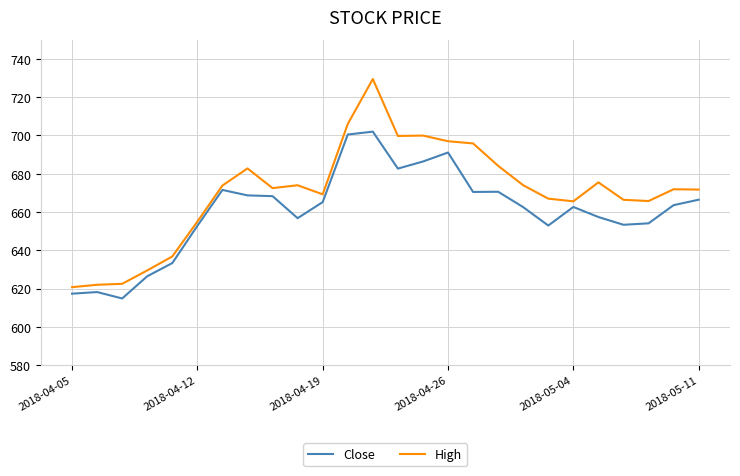

True or false: High has more than 1 points higher than both neighbors.

True